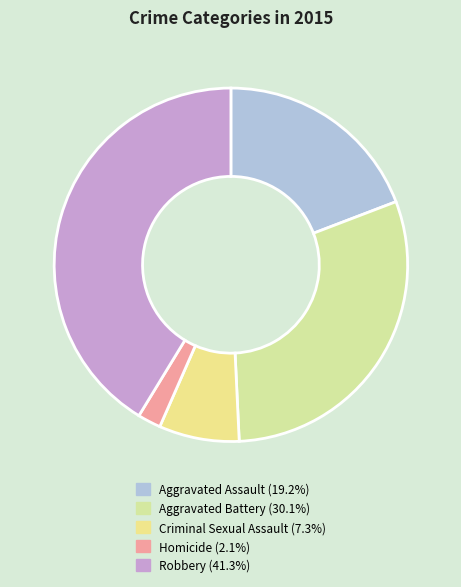

Rank the categories by value from lowest to highest.

Homicide, Criminal Sexual Assault, Aggravated Assault, Aggravated Battery, Robbery